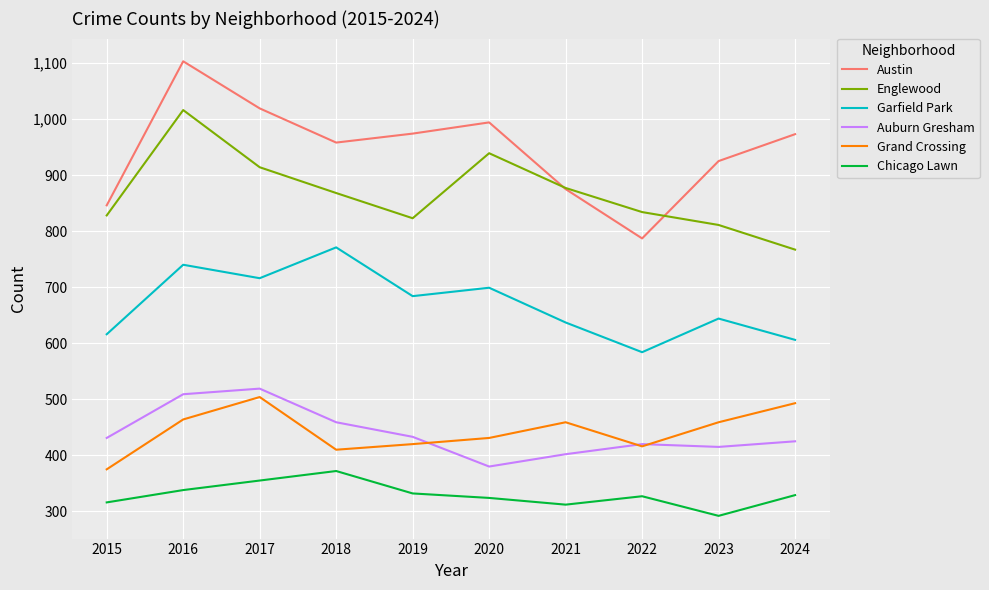

Count the number of categories in the chart.

10